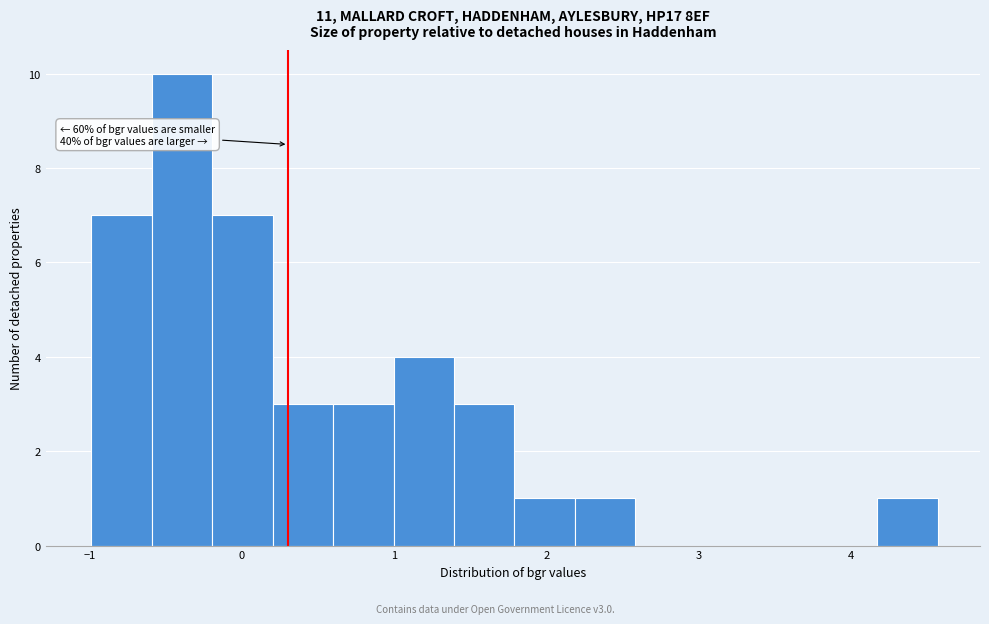

Read against the x-axis, roughly where is the centre of the tallest bar?

-0.4